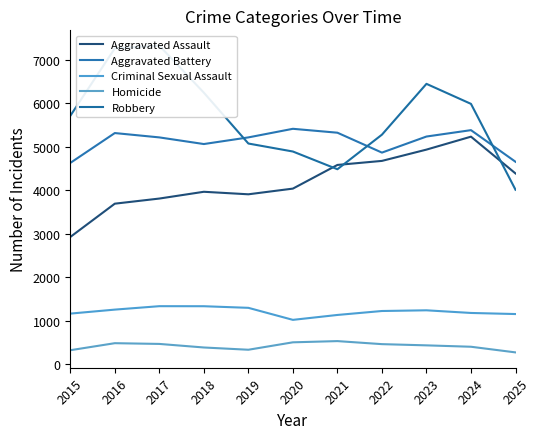

Is the value of Criminal Sexual Assault at 2021 greater than the value of Aggravated Assault at 2021?

No